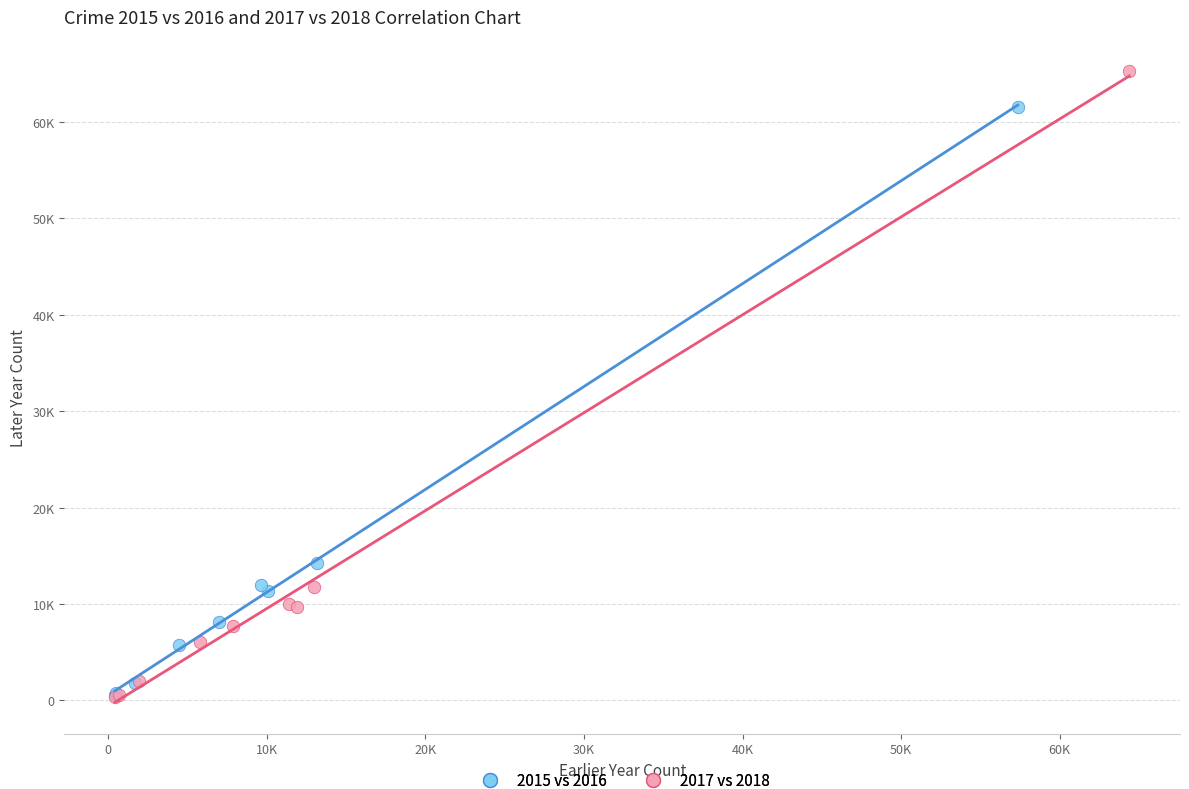

Which series has the largest Y range (max minus min)?

2017 vs 2018